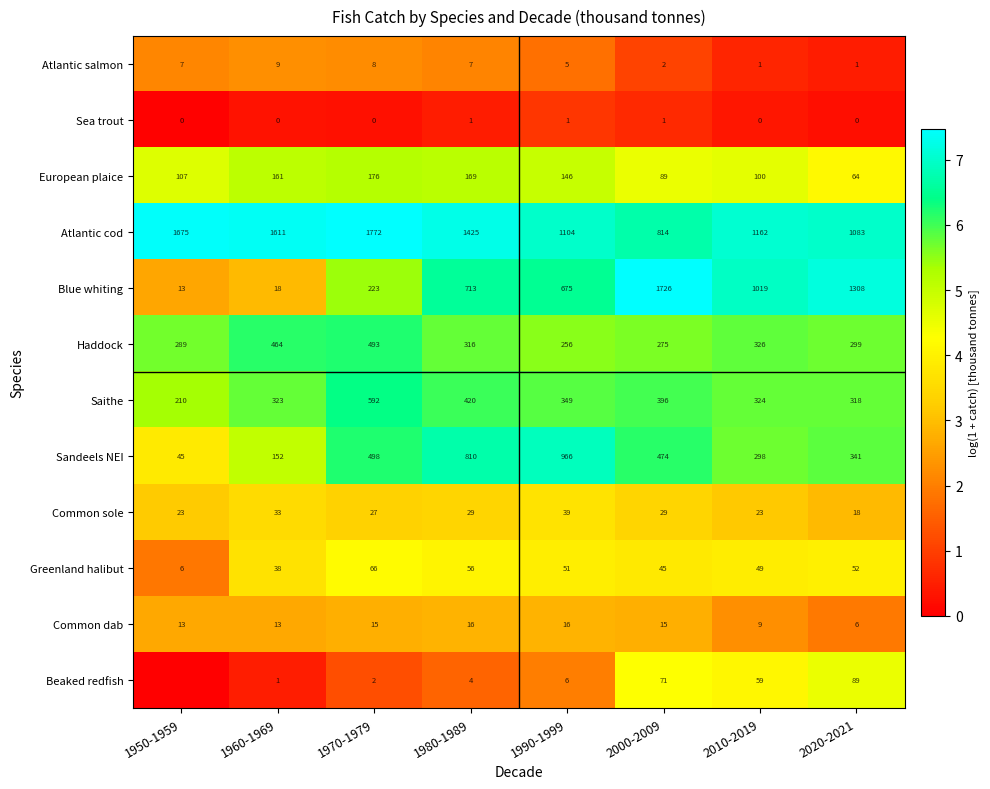

How many series are shown in this chart?

12